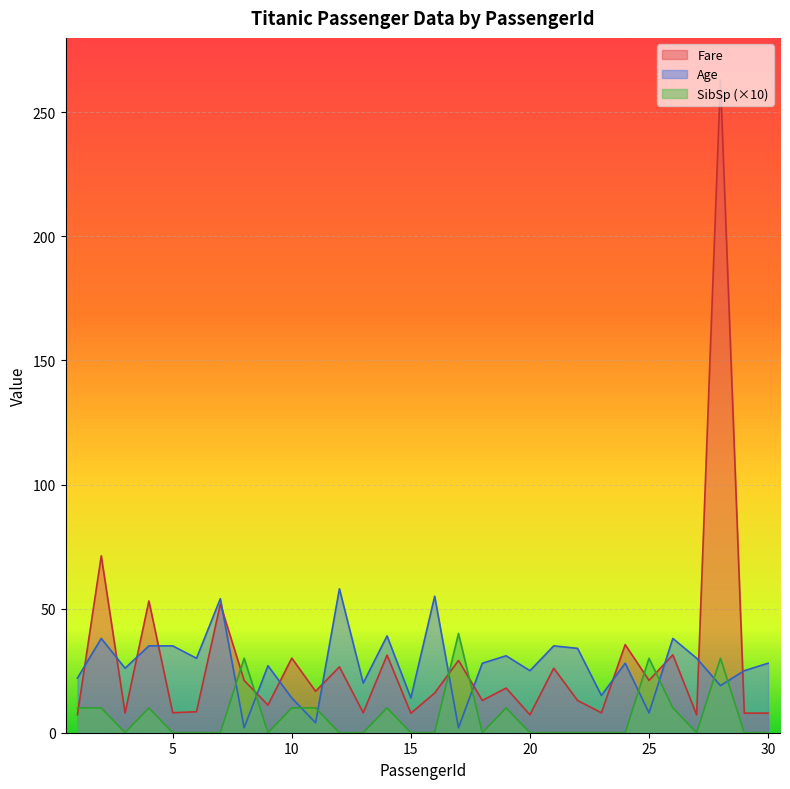

Rank the series by their maximum value, from lowest to highest.

SibSp (×10), Age, Fare